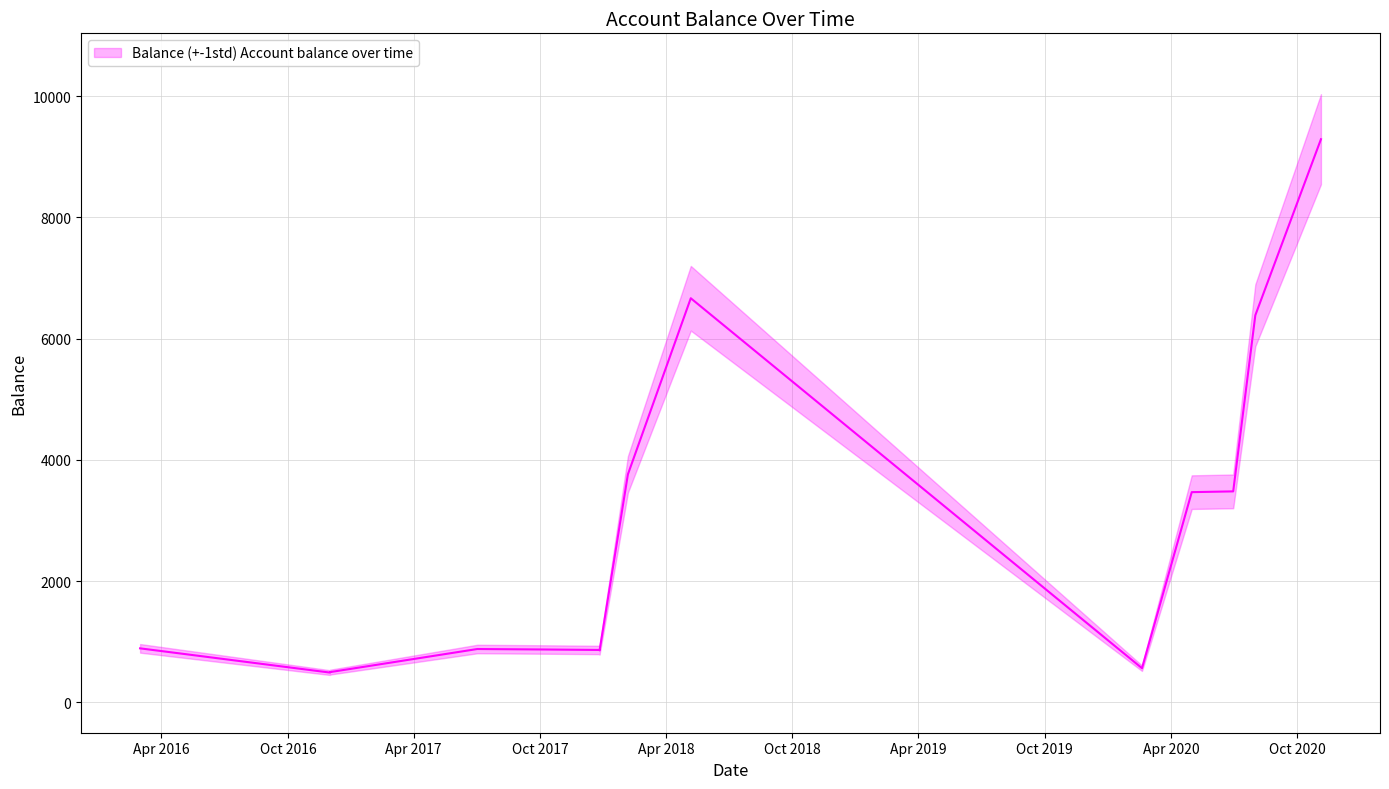

True or false: the data shows 713.2 at 2016-12-01.

False